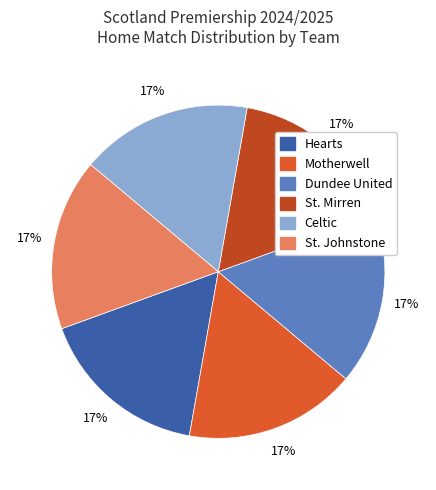

How many segments does this pie chart have?

6